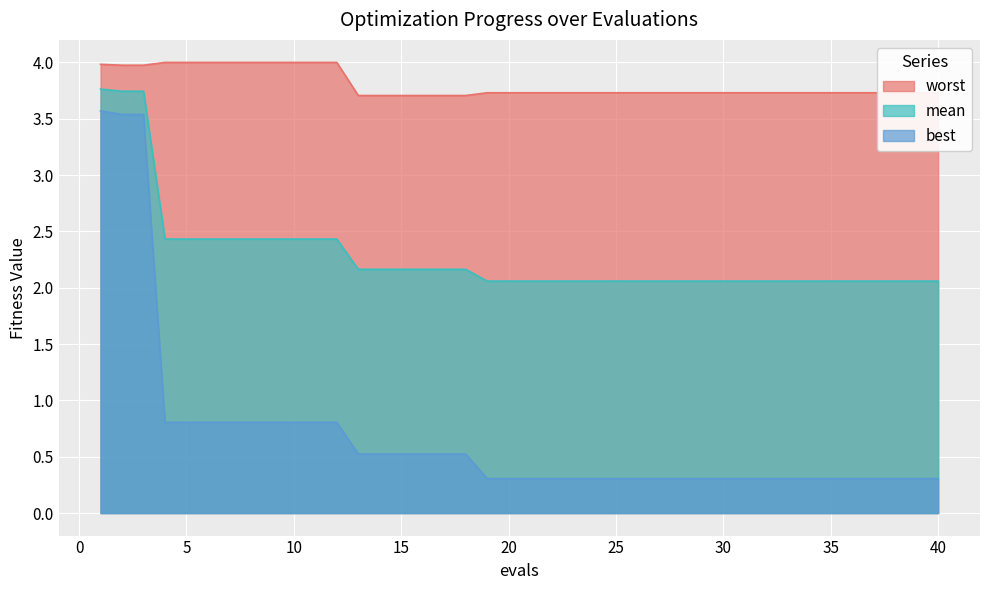

Rank the categories by best value from lowest to highest.

19, 20, 21, 22, 23, 24, 25, 26, 27, 28, 29, 30, 31, 32, 33, 34, 35, 36, 37, 38, 39, 40, 13, 14, 15, 16, 17, 18, 4, 5, 6, 7, 8, 9, 10, 11, 12, 2, 3, 1